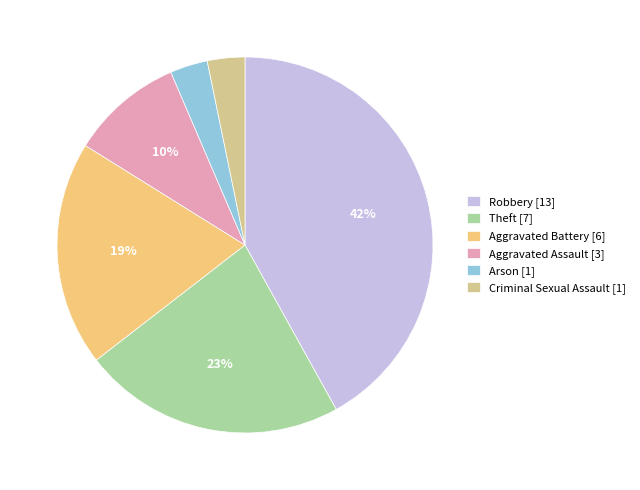

Between Aggravated Battery and Aggravated Assault, which is larger?

Aggravated Battery